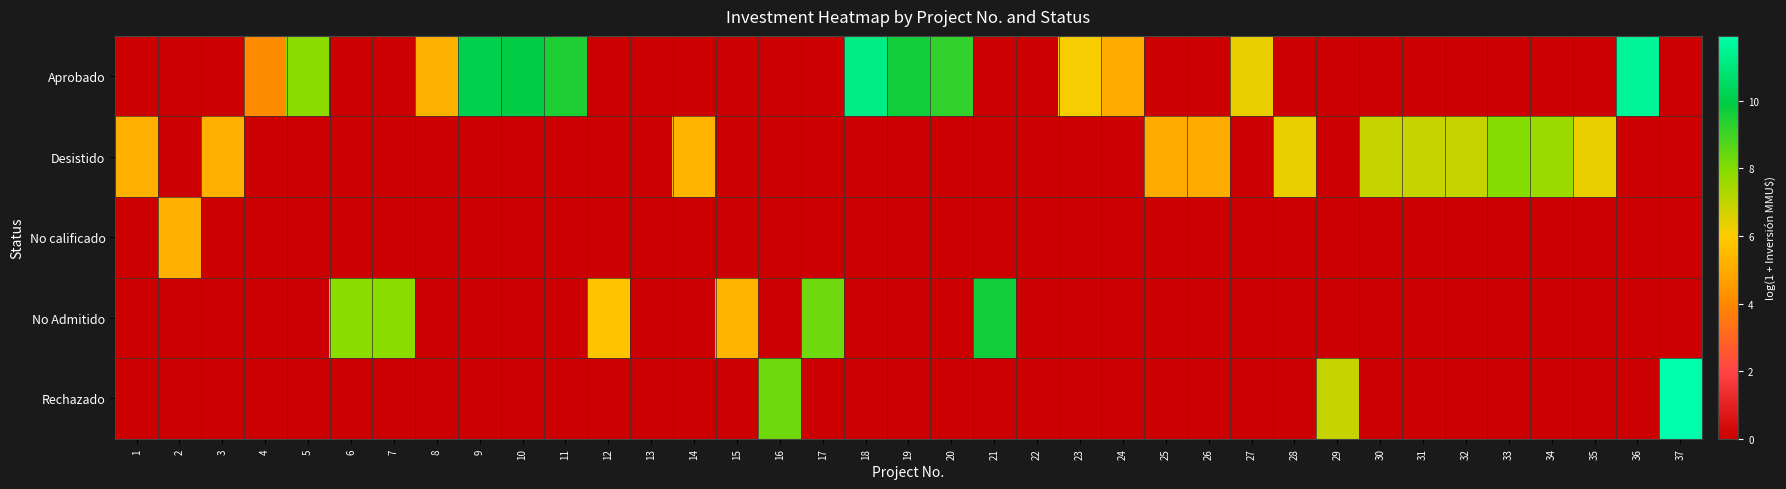

At which category is the sum across all series the highest?

37